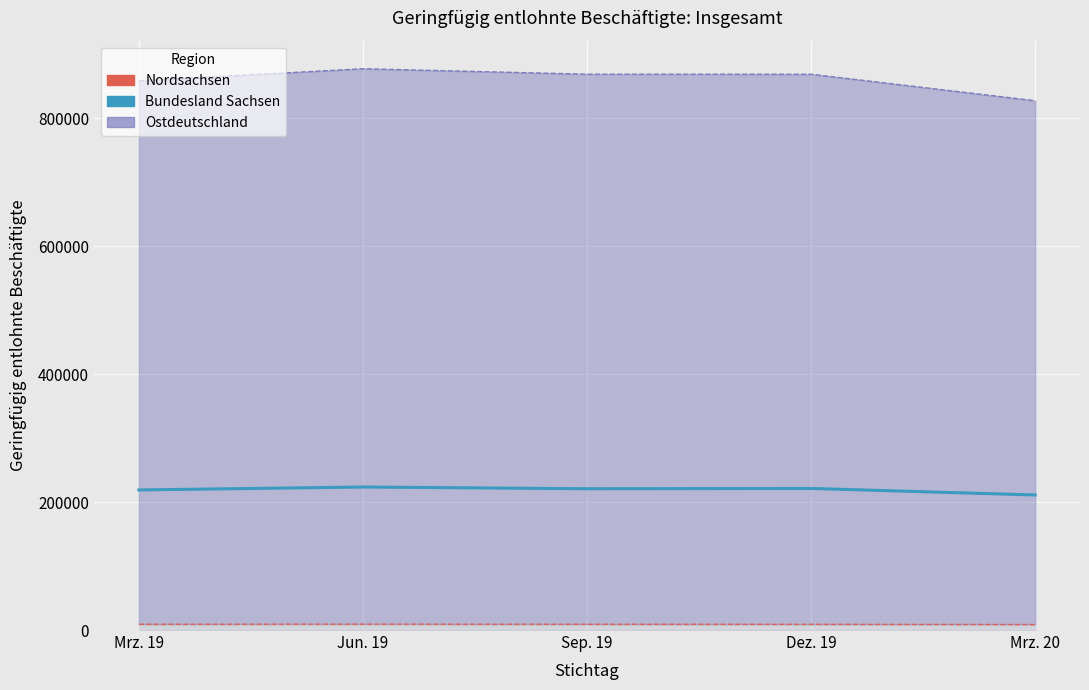

What is the approximate value of Ostdeutschland at Mrz. 20, to the nearest 50?

827750